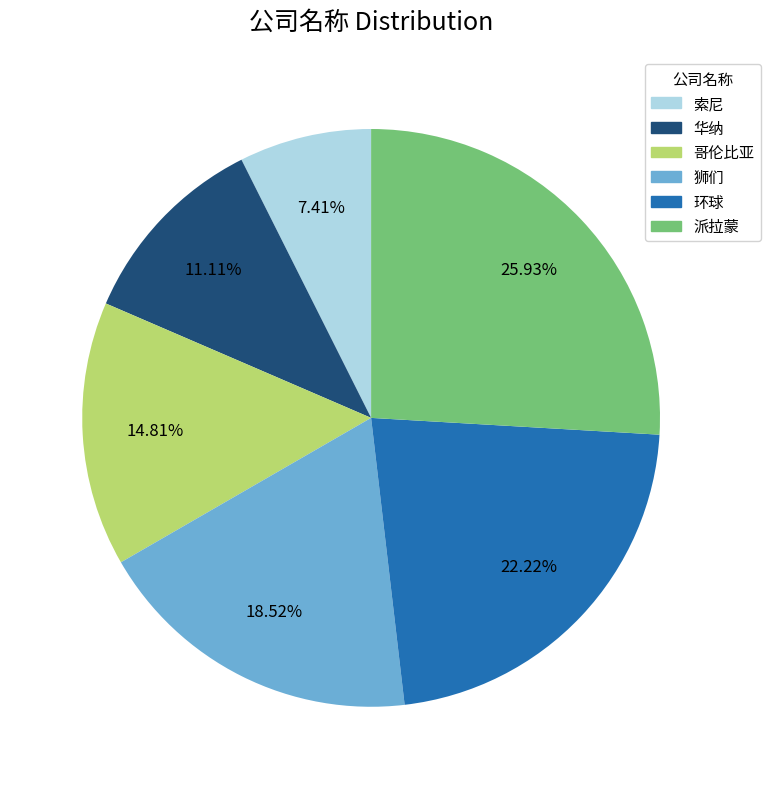

To the nearest percent, what is the average slice percentage?

17%